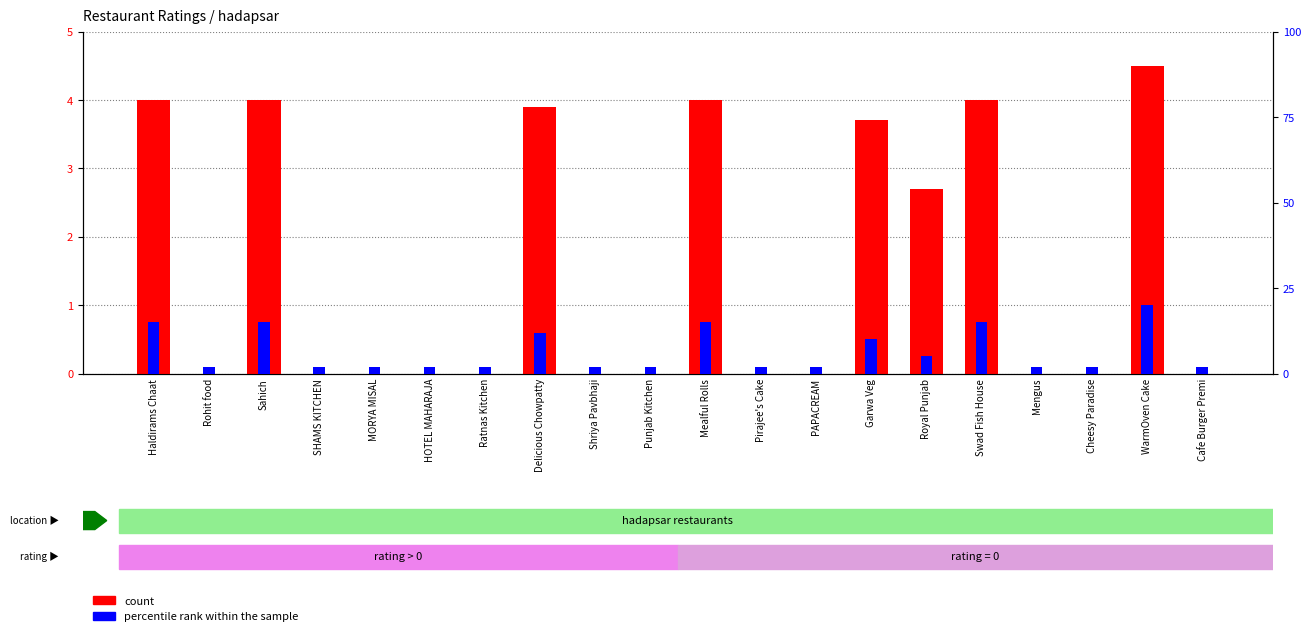

Between Ratnas Kitchen and Punjab Kitchen, which series saw the biggest shift?

count